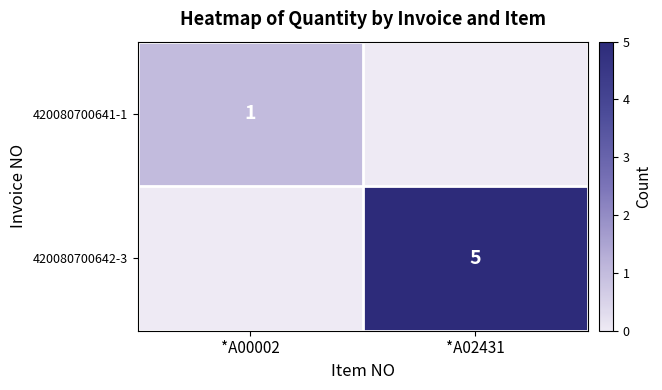

True or false: 420080700642-3 has a value of 5 at *A02431.

True